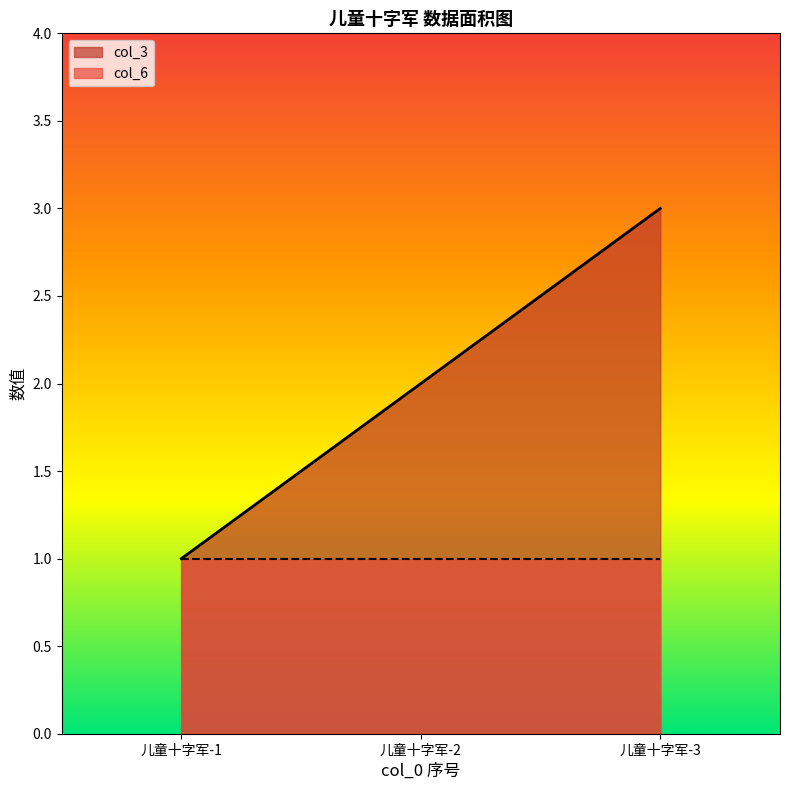

How many values exceed 2?

1